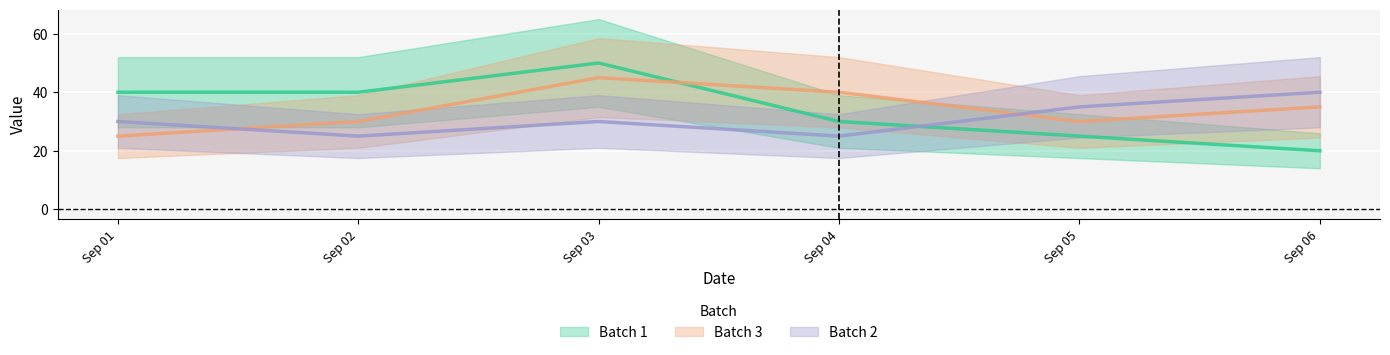

What is the value of the Batch 2 point at the 6th from the left?

40